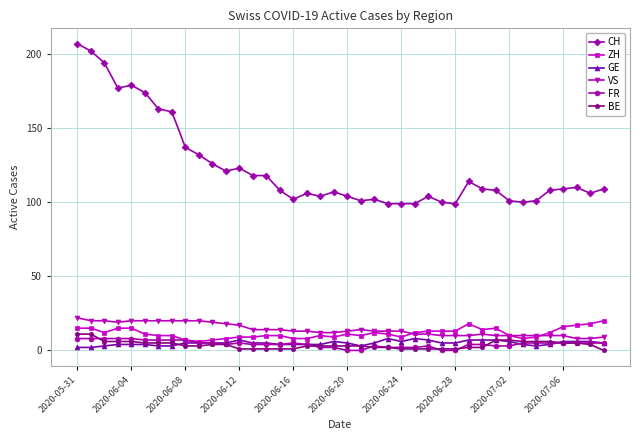

True or false: BE and VS cross at least once.

False